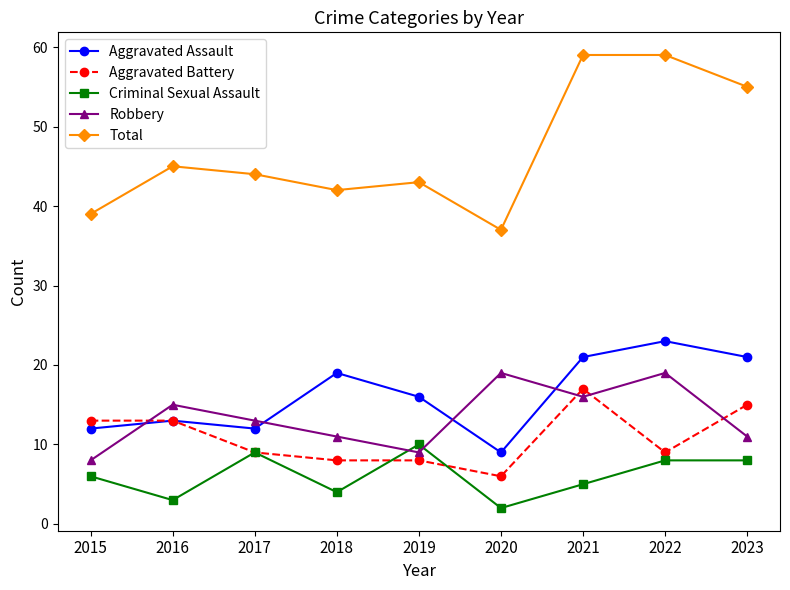

Which series ends up on top after the final intersection of Aggravated Battery and Robbery?

Aggravated Battery